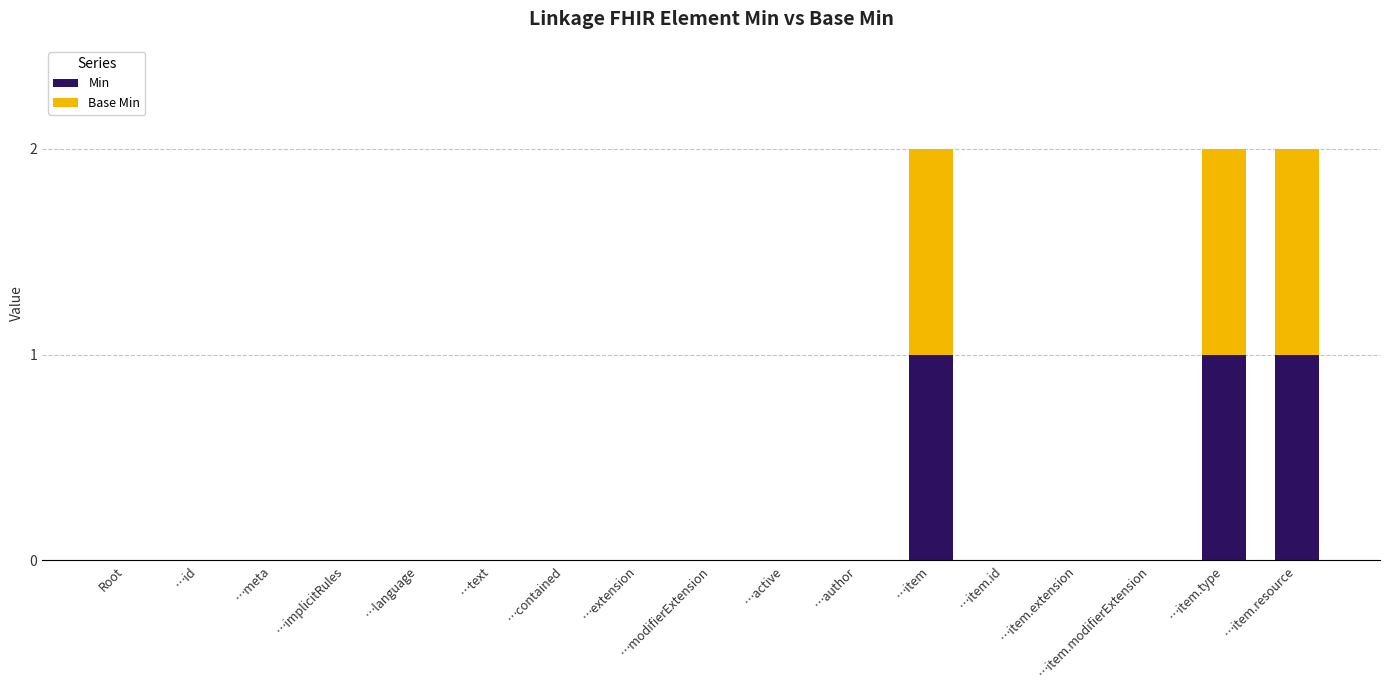

The Min series shows -1 at …implicitRules. True or false?

False